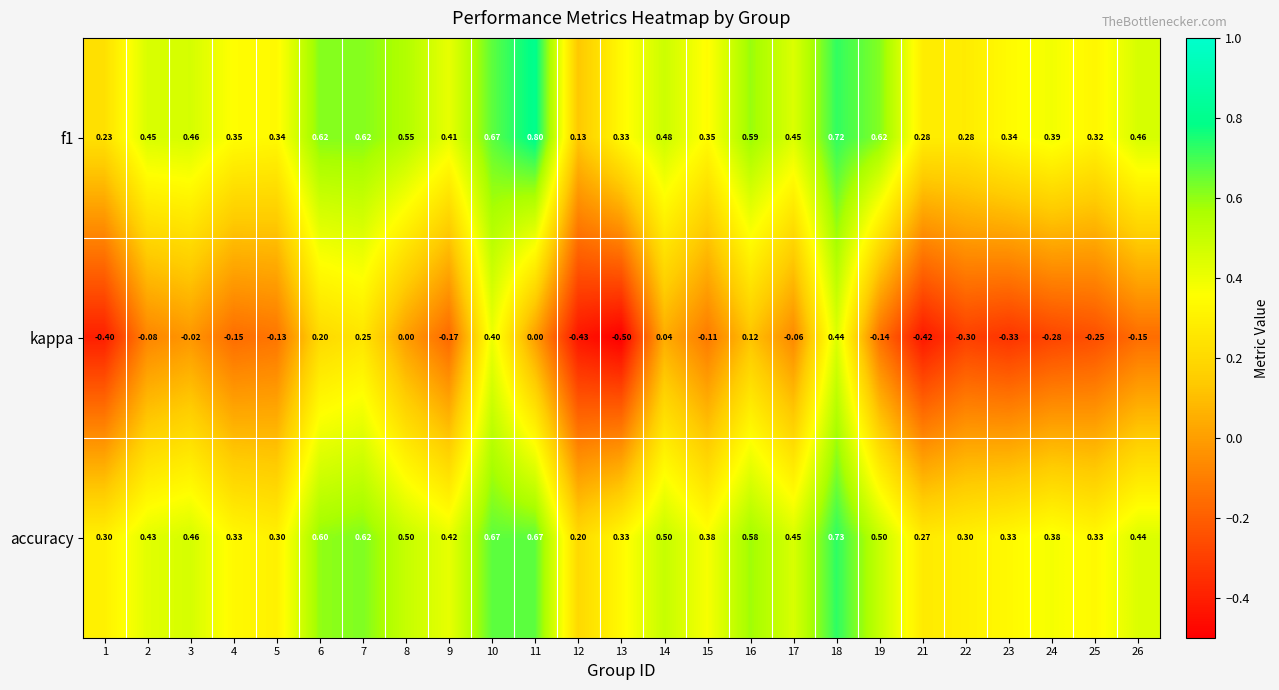

Is the value of accuracy at 5 greater than the value of kappa at 6?

Yes